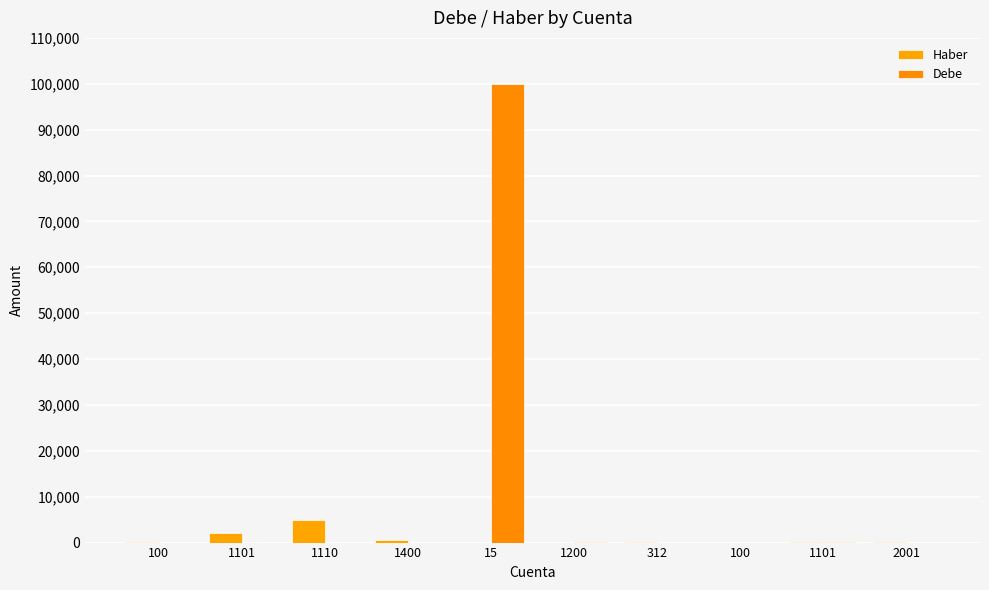

Rank the categories by Debe value from lowest to highest.

100, 1101, 1110, 1400, 312, 2001, 100, 1200, 1101, 15